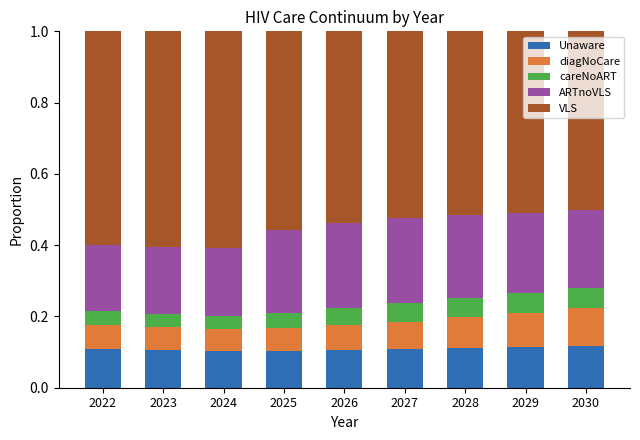

What is the total value across all series at 2029?

1.0